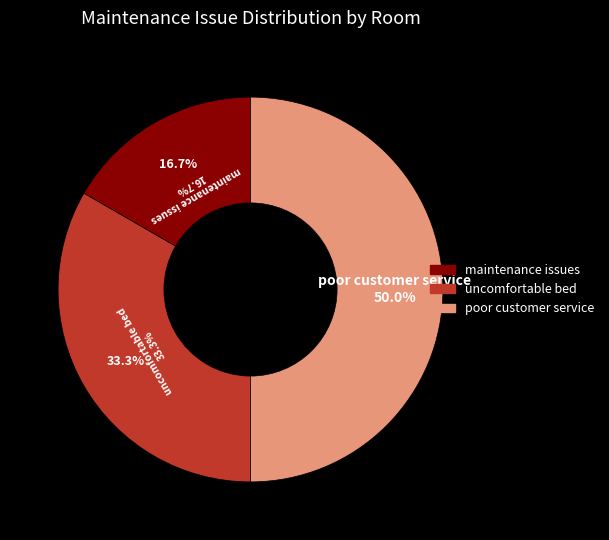

What is the total percentage of maintenance issues and poor customer service?

66.7%